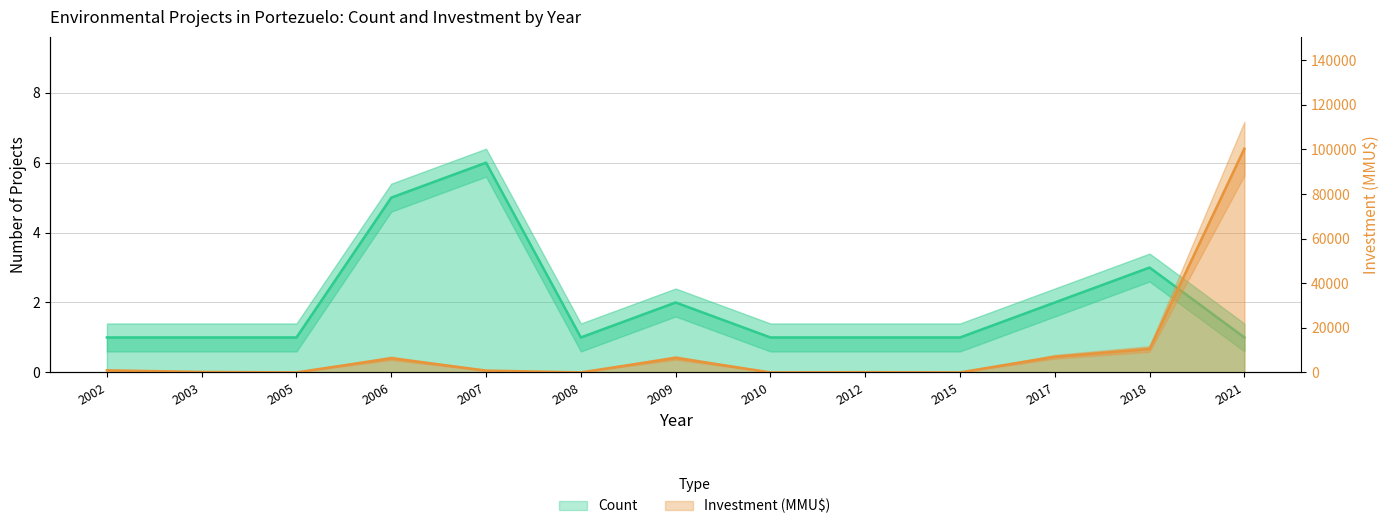

Rank the categories by Investment (MMU$) value from lowest to highest.

2005, 2008, 2010, 2015, 2012, 2003, 2007, 2002, 2006, 2009, 2017, 2018, 2021